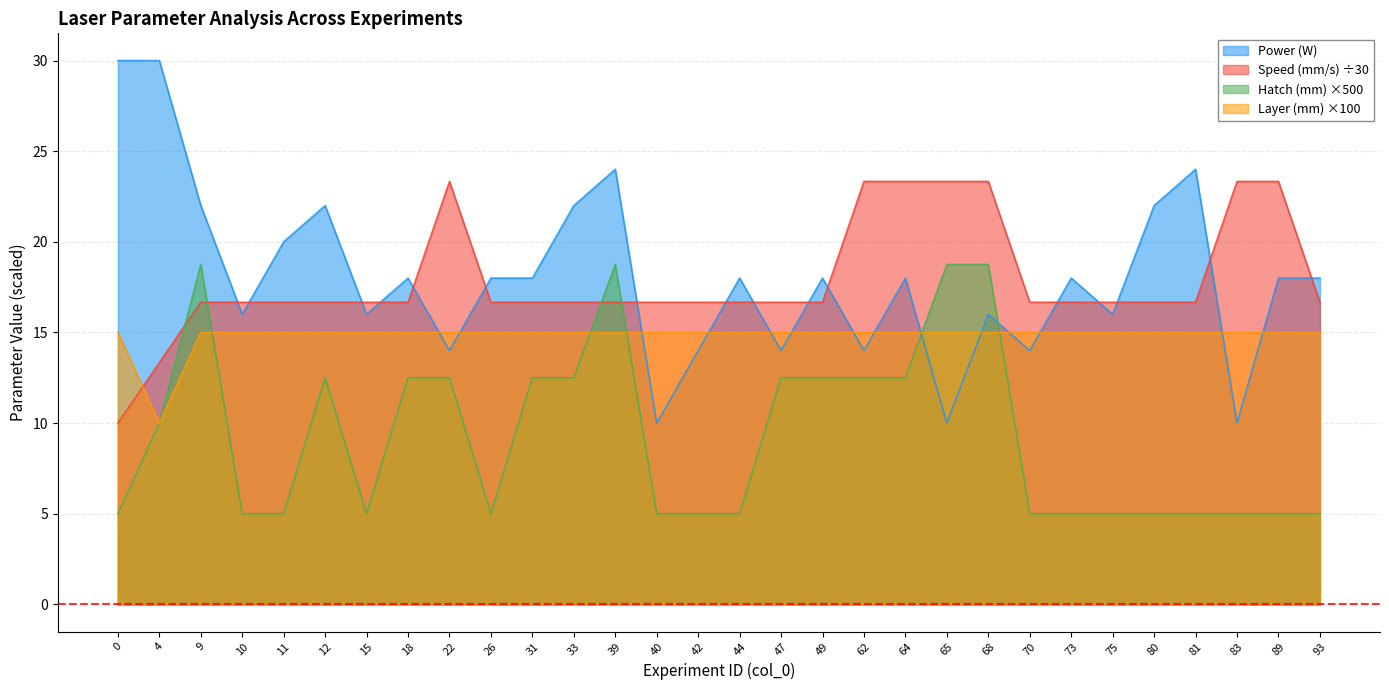

How many values in the Power (W) series exceed 18?

9